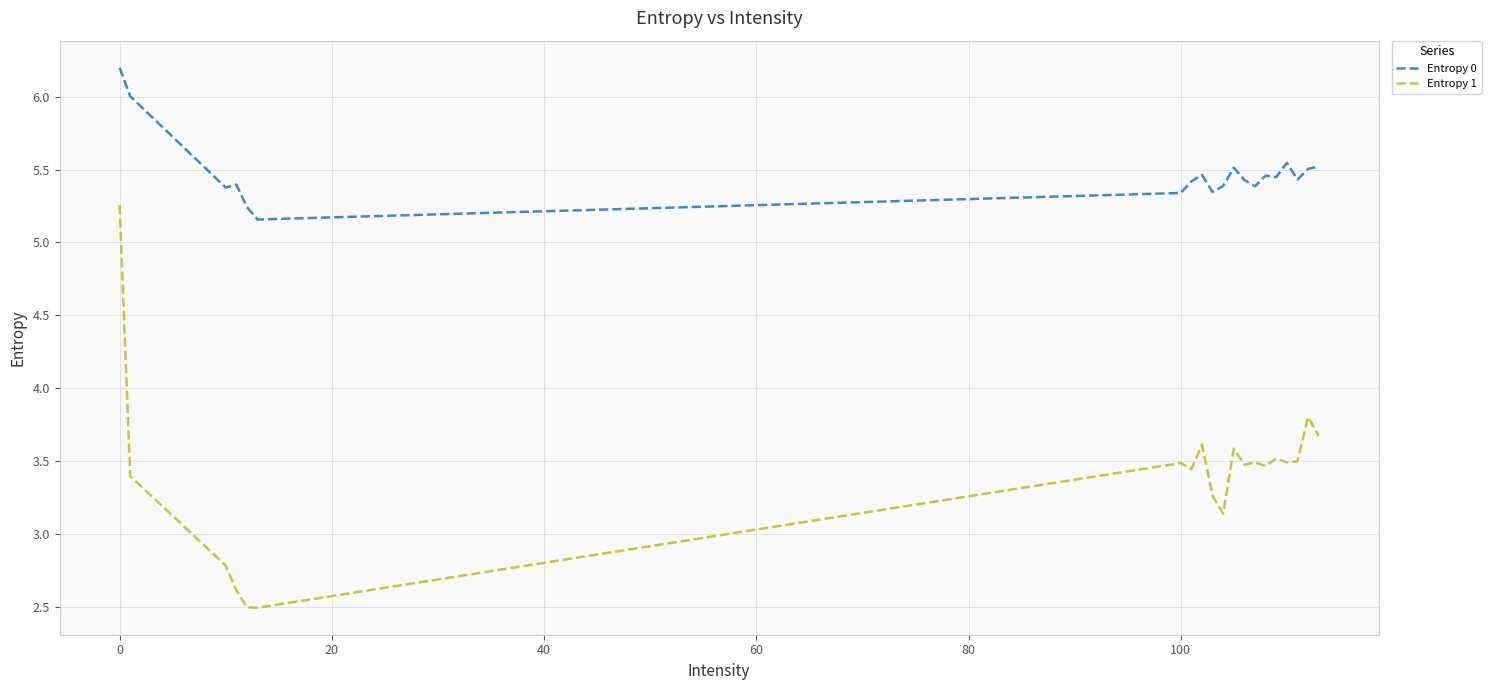

Does the chart have visible grid lines?

Yes